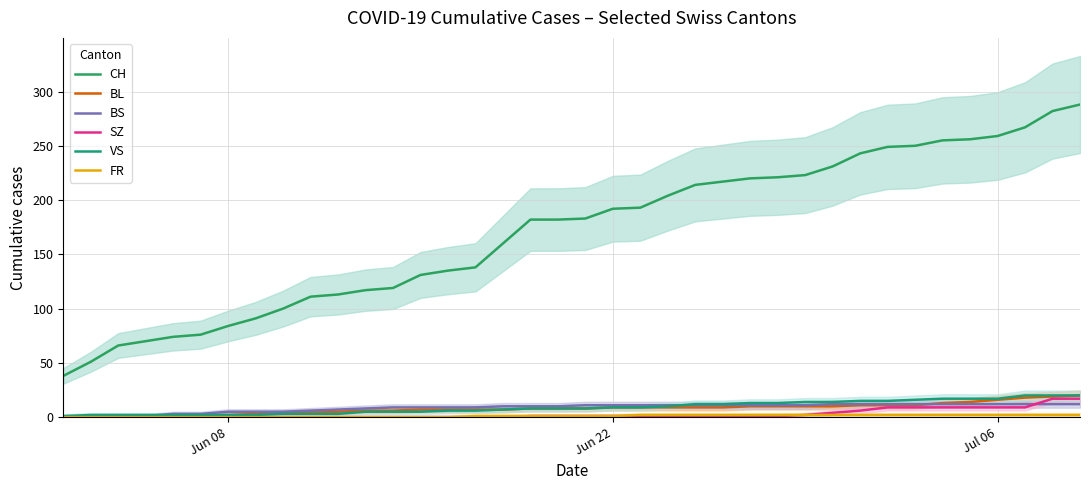

What are all the series names shown in the legend?

CH, BL, BS, SZ, VS, FR